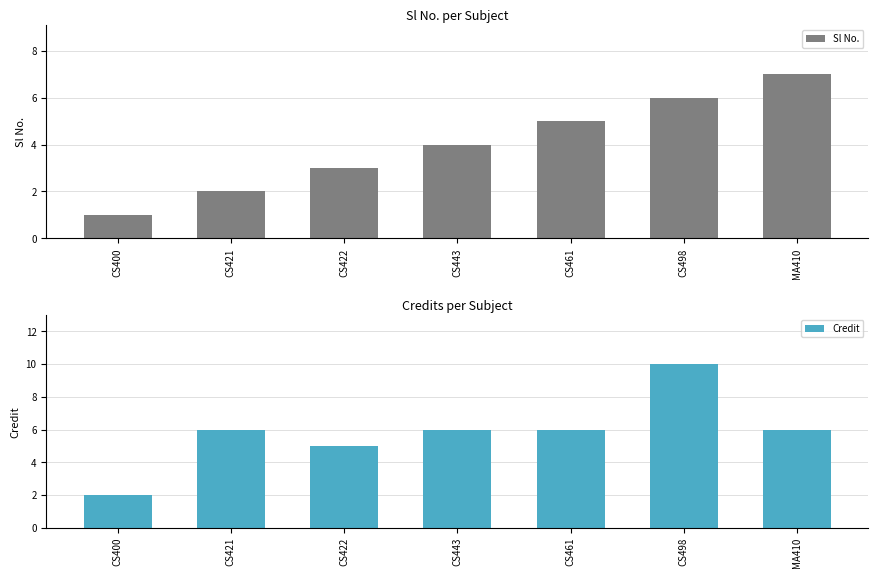

Which series has the largest range (max minus min)?

Credit